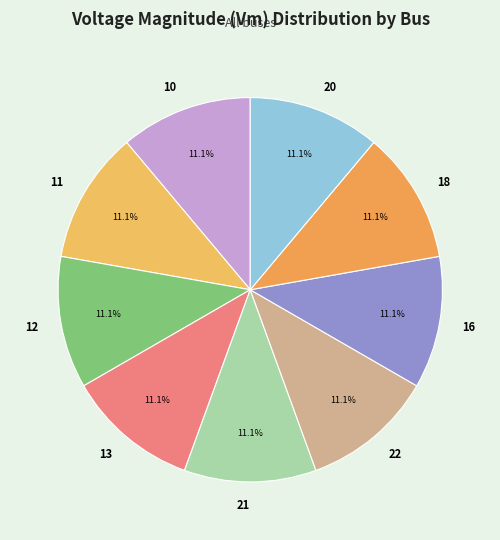

Does 13 account for over 50% of the chart?

No